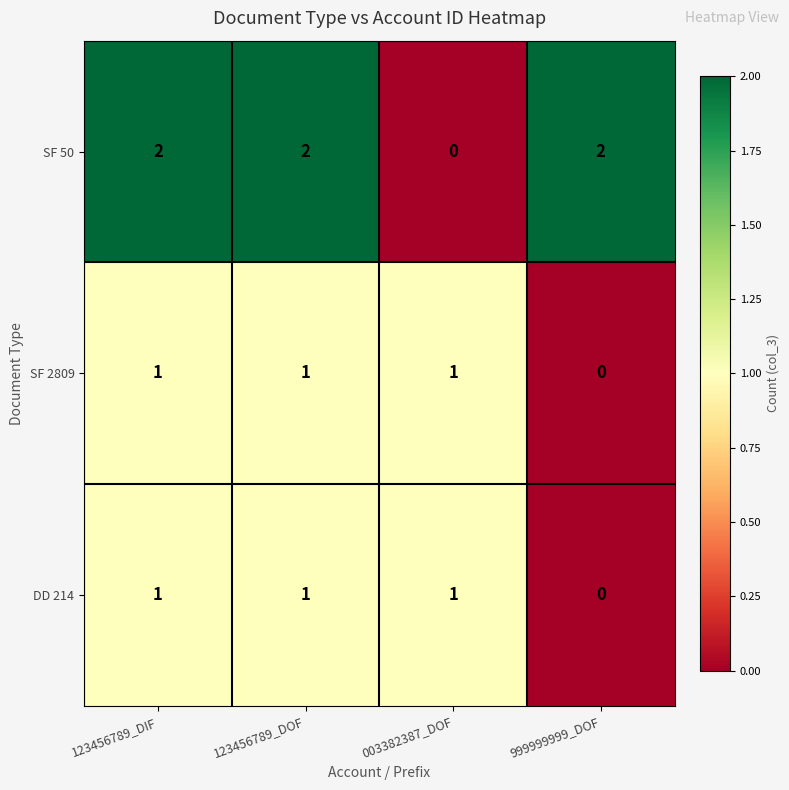

Reading left to right, transcribe all the data shown in this chart.

SF 50: 123456789_DIF=2	123456789_DOF=2	003382387_DOF=0	999999999_DOF=2
SF 2809: 123456789_DIF=1	123456789_DOF=1	003382387_DOF=1	999999999_DOF=0
DD 214: 123456789_DIF=1	123456789_DOF=1	003382387_DOF=1	999999999_DOF=0